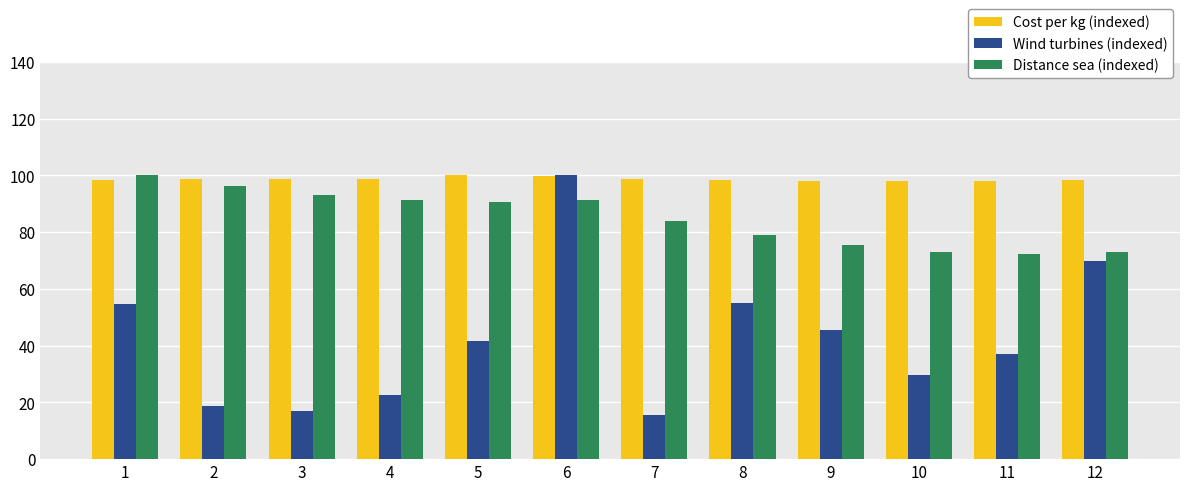

What is the difference between the highest and lowest values at 3?

81.6